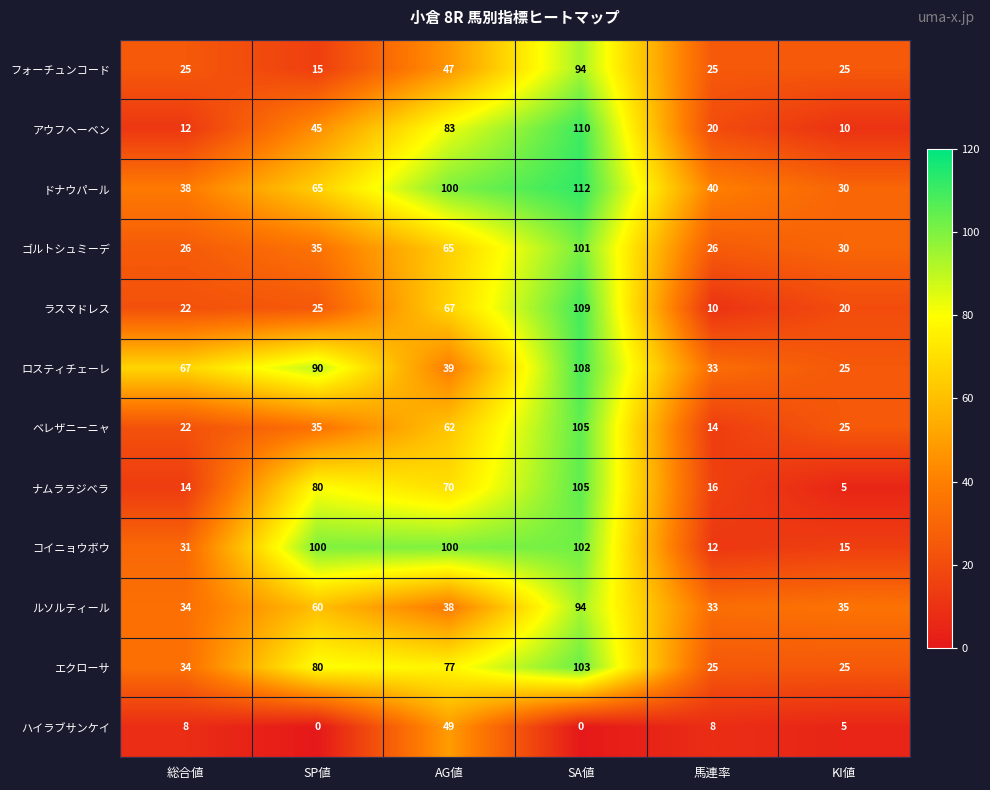

Rank the categories by ロスティチェーレ value from highest to lowest.

SA値, SP値, 総合値, AG値, 馬連率, KI値